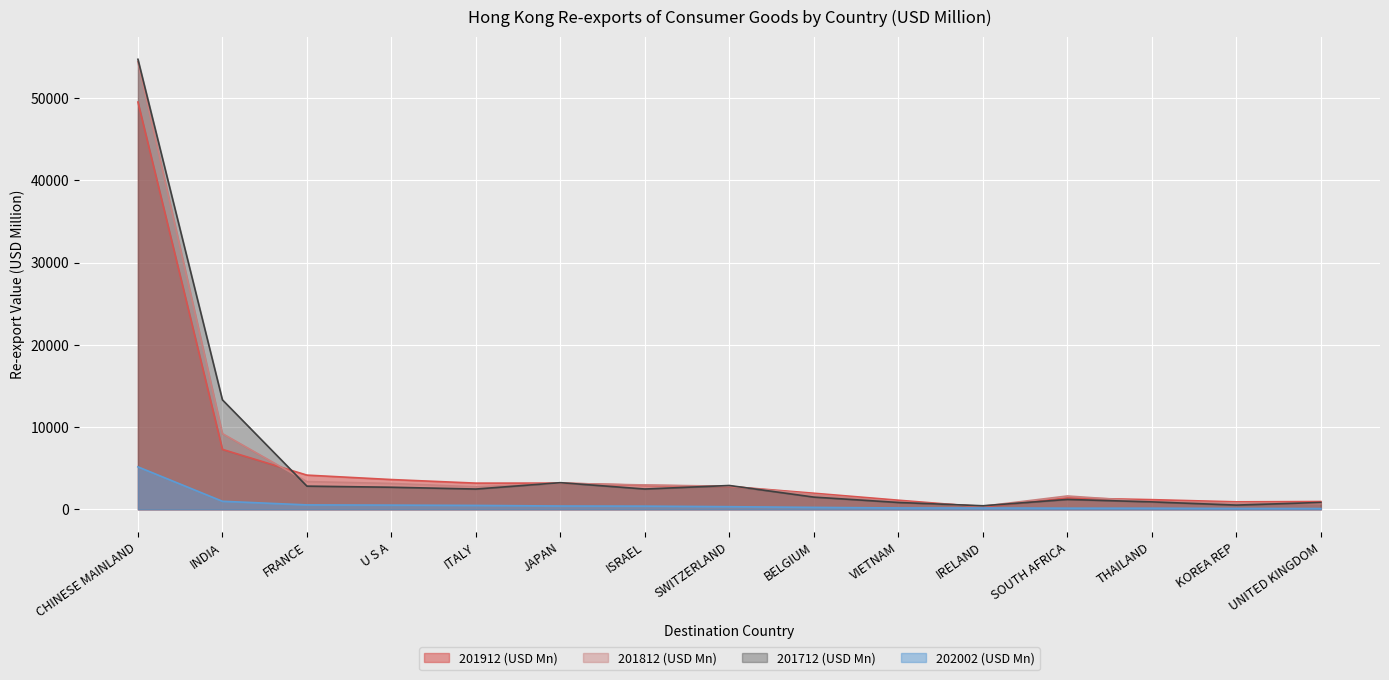

At how many categories does at least one series exceed 6138?

2